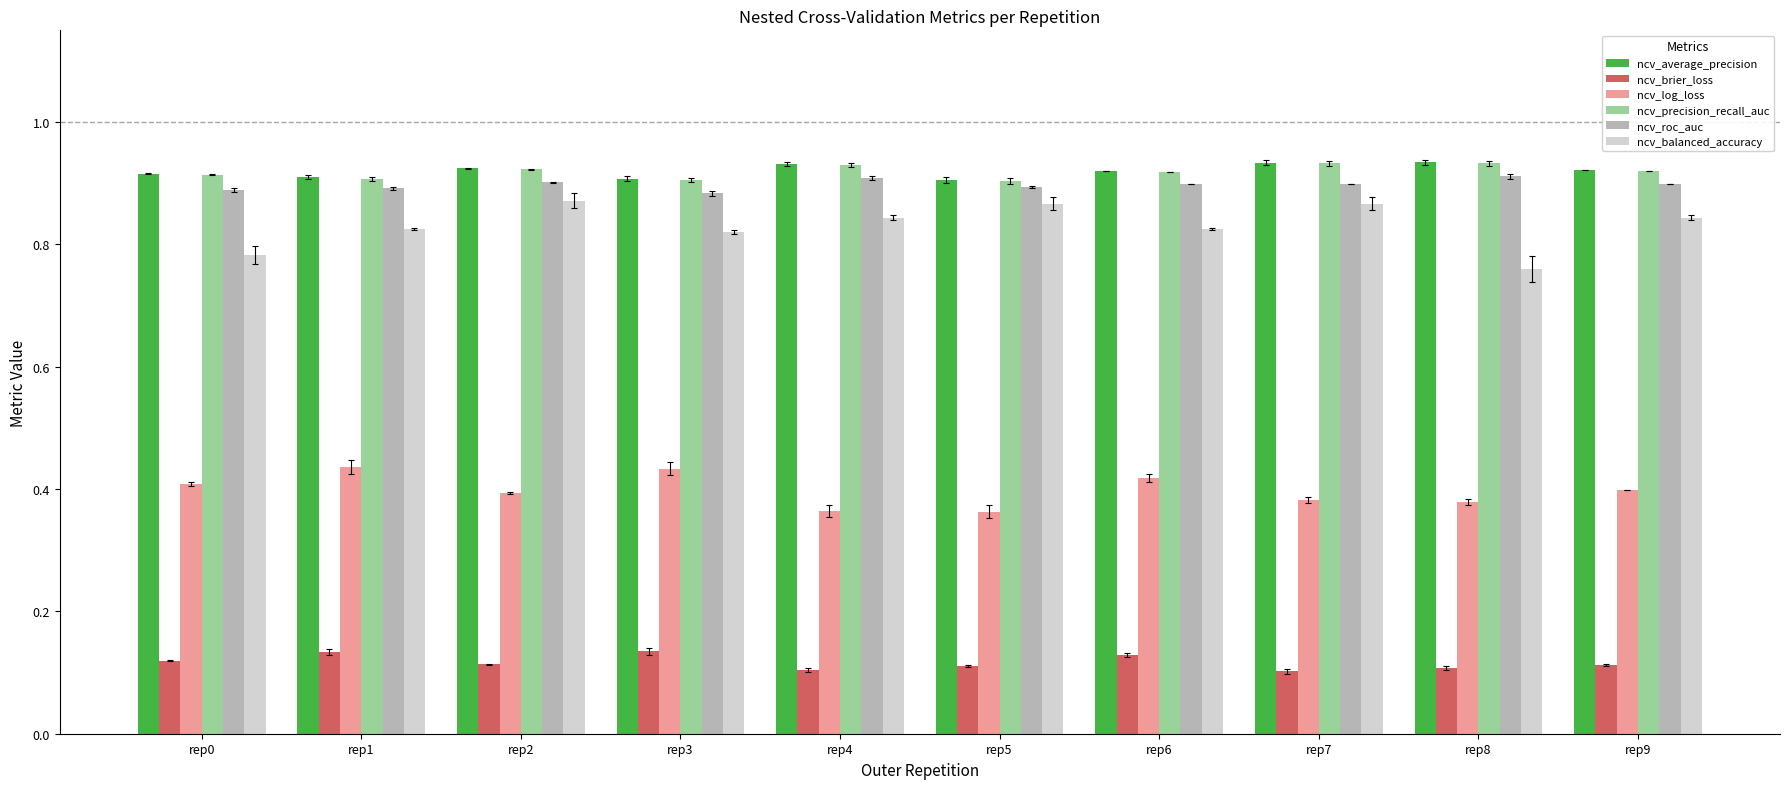

Count the ncv_balanced_accuracy values in the range 0 to 1.

10